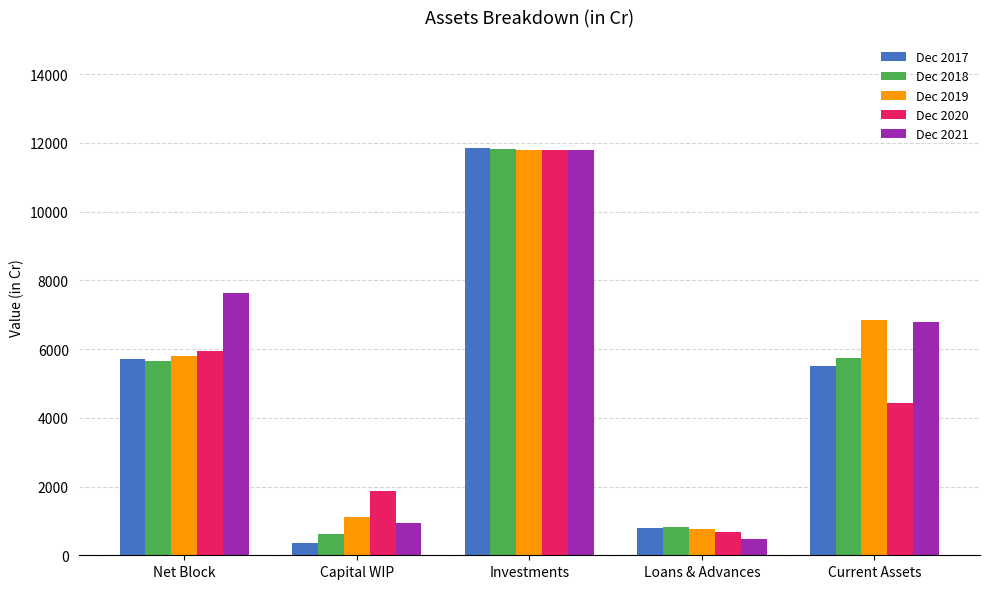

Where is Dec 2018 nearest to the value 6211?

Current Assets